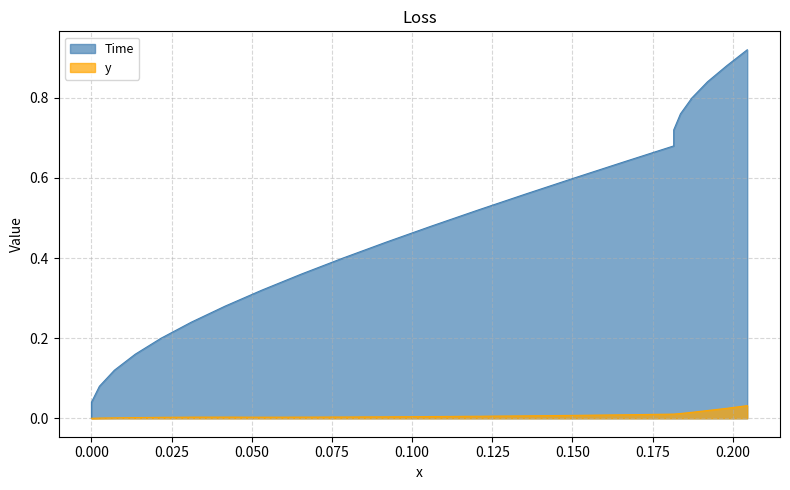

True or false: Time and y cross at least once.

False